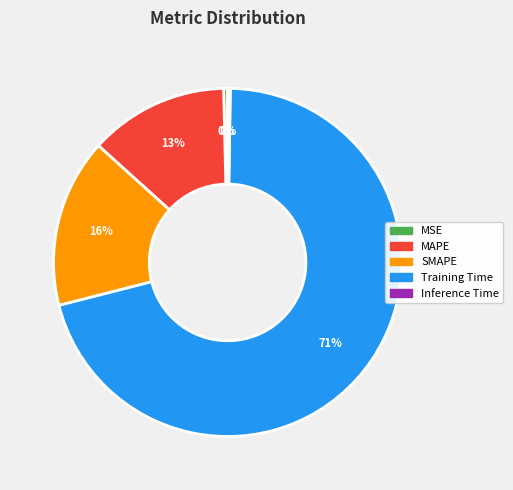

To the nearest percent, what percentage of the pie is SMAPE?

16%